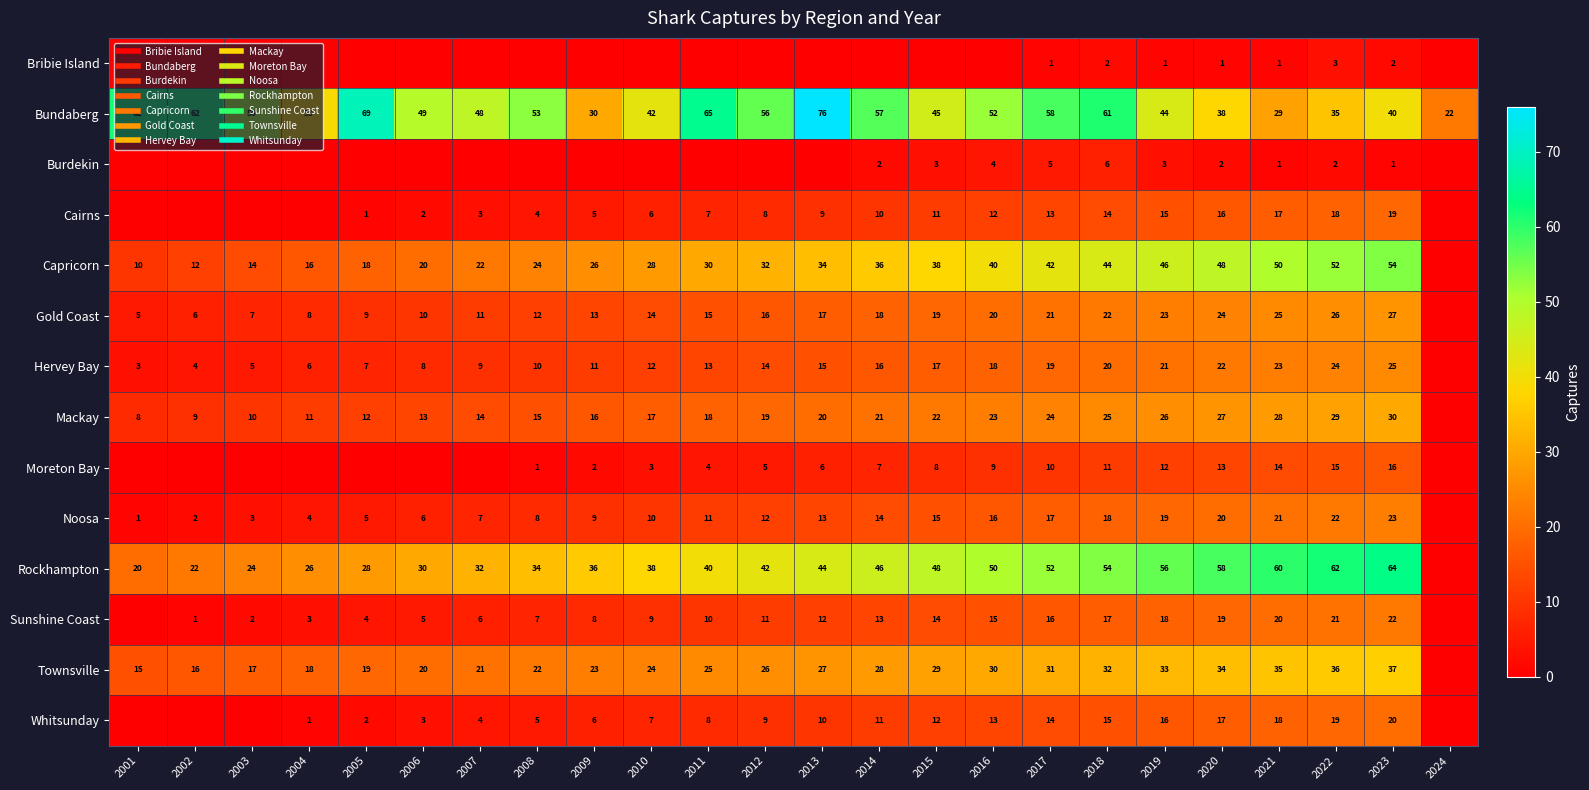

Between 2005 and 2007, which series saw the biggest shift?

Bundaberg